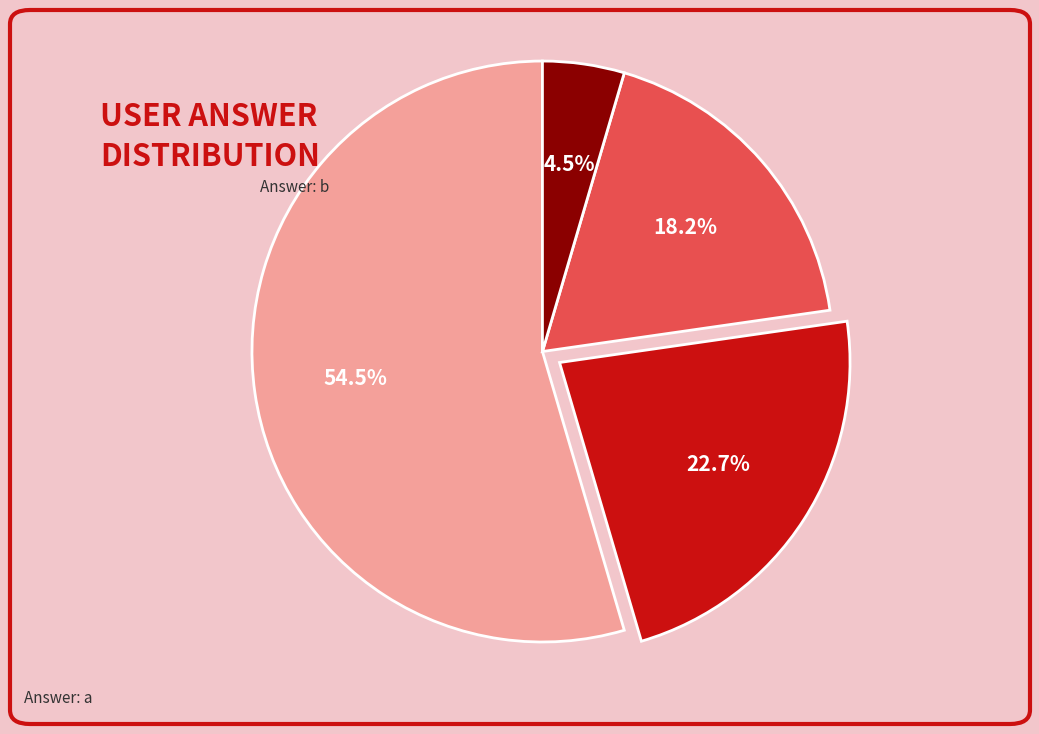

Does any single category account for the majority?

Yes